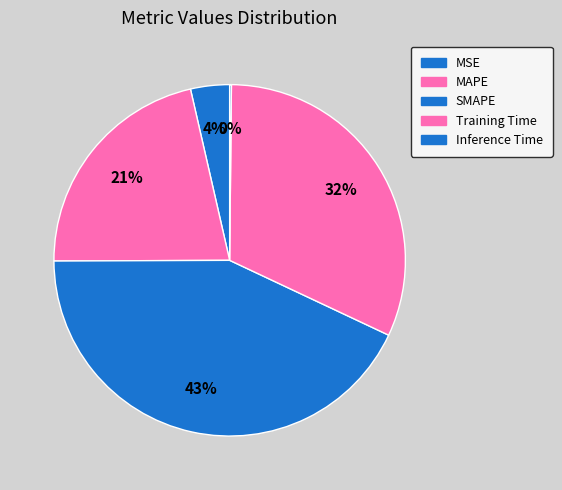

What is the change in value from MSE to Training Time?

+1.3